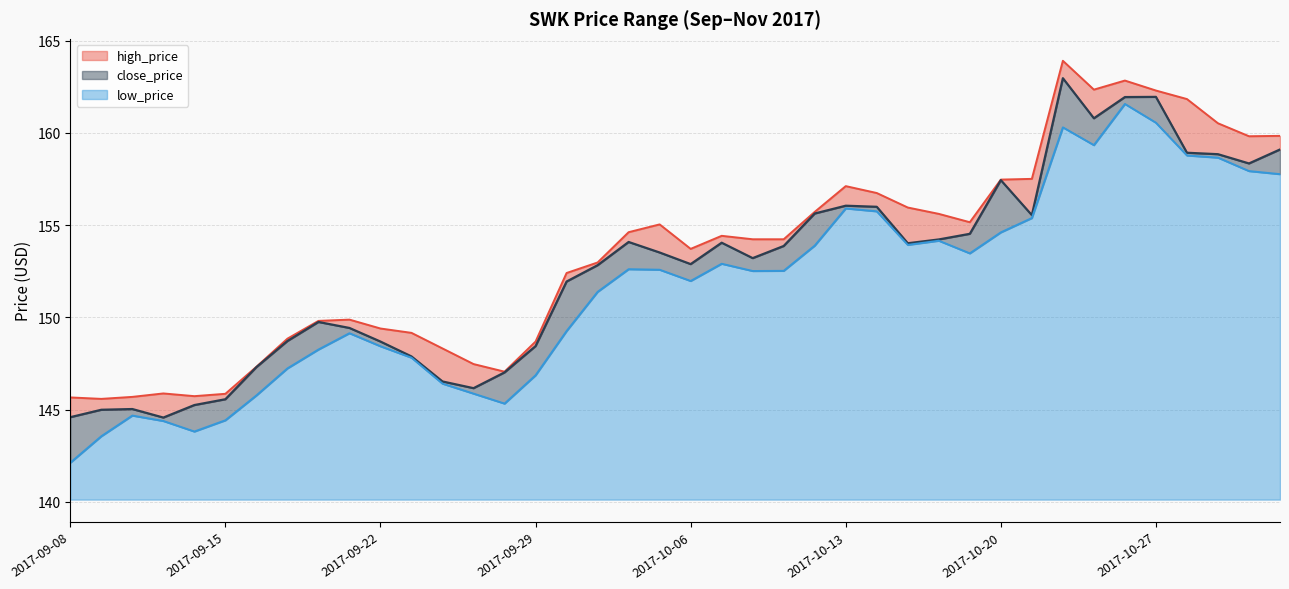

Rank the series by their maximum value, from lowest to highest.

low_price, close_price, high_price